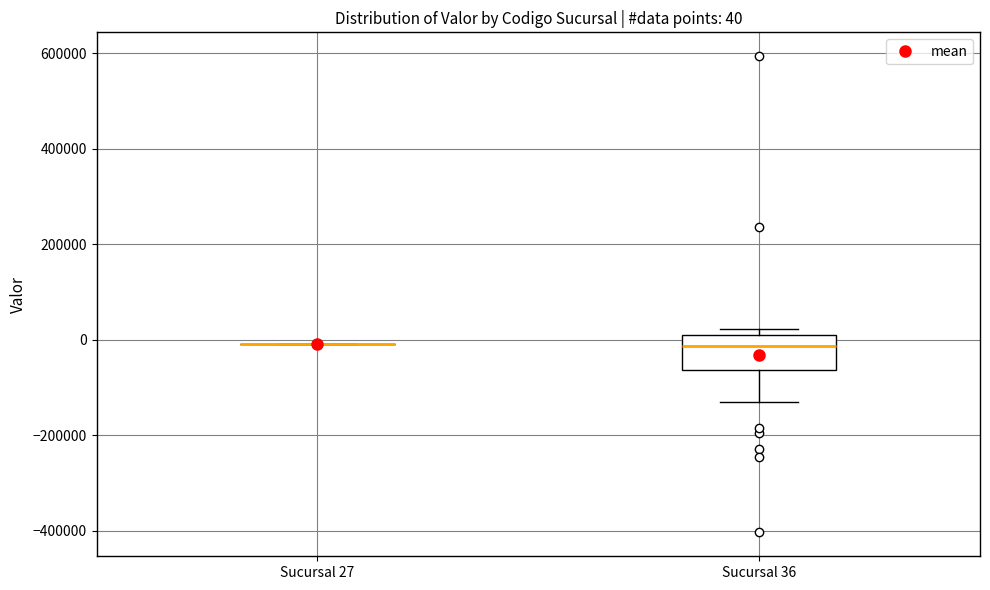

Which box is the tallest, from its lower edge to its upper edge?

Sucursal 36